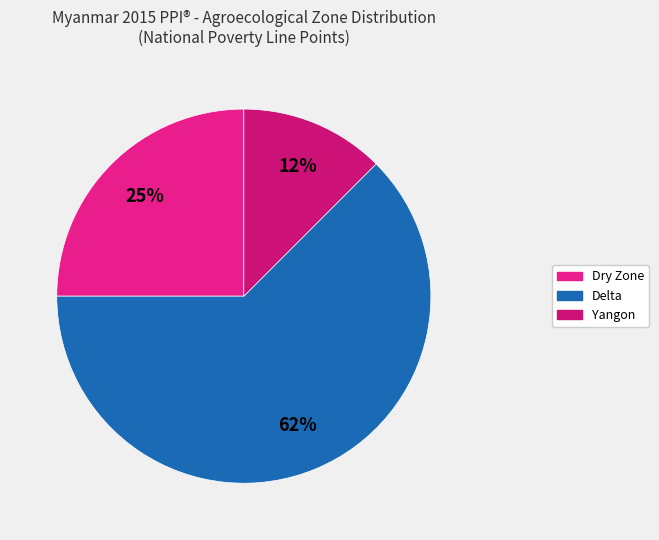

How many slices are in this pie chart?

3